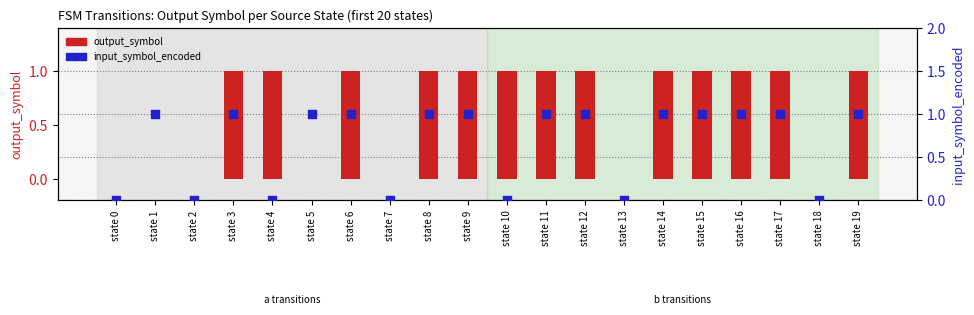

Is the value of input_symbol_encoded at state 16 greater than the value of output_symbol at state 18?

Yes